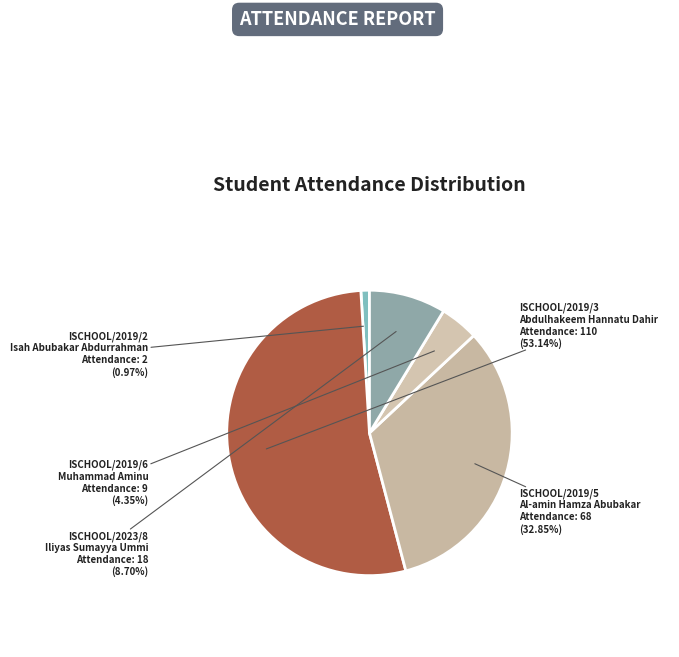

Which category accounts for the majority?

ISCHOOL/2019/3